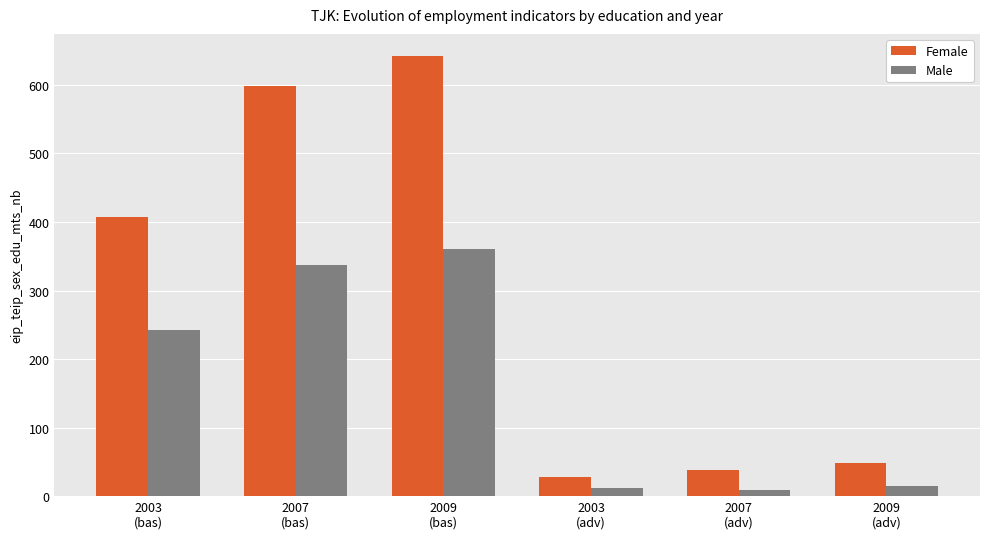

Is the value of Female at 2003
(adv) greater than the value of Male at 2003
(adv)?

Yes